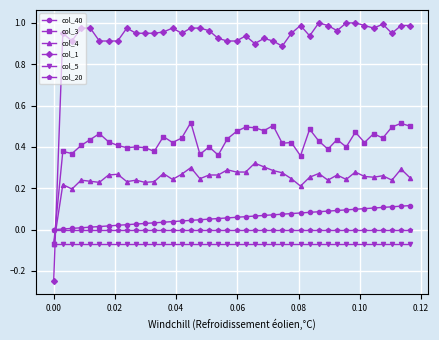

True or false: col_5 and col_1 intersect in this chart.

True